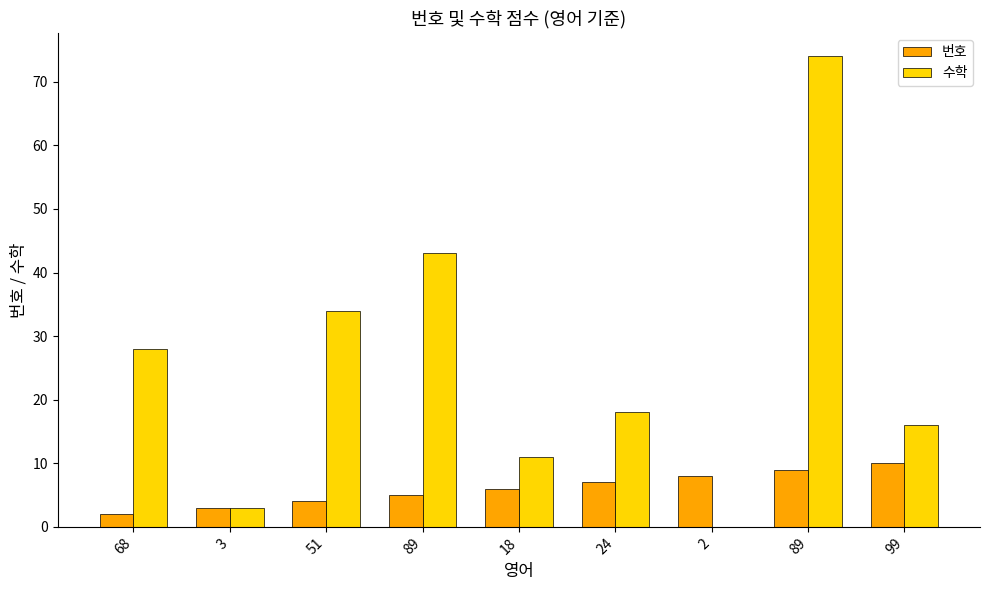

List the series in order of their overall mean, highest first.

수학, 번호